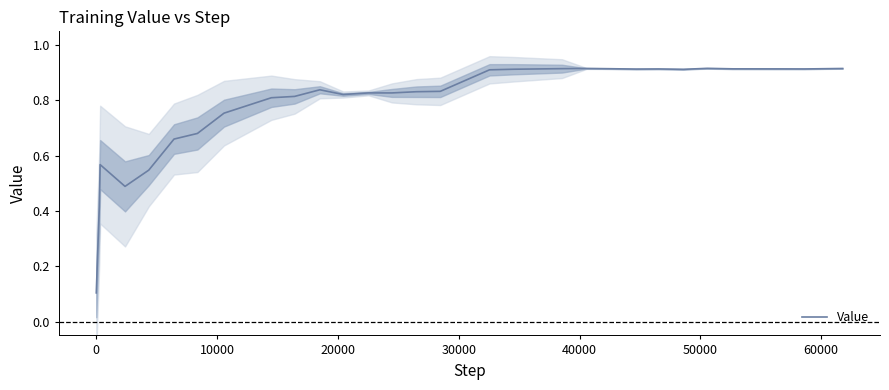

How many interior local valleys (lower than both neighbors) does the data have?

5